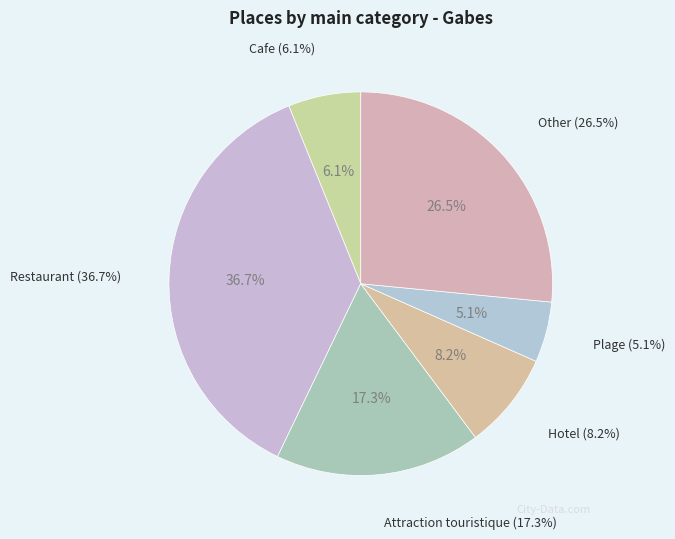

To the nearest percent, what percentage of the pie is Attraction touristique?

17%